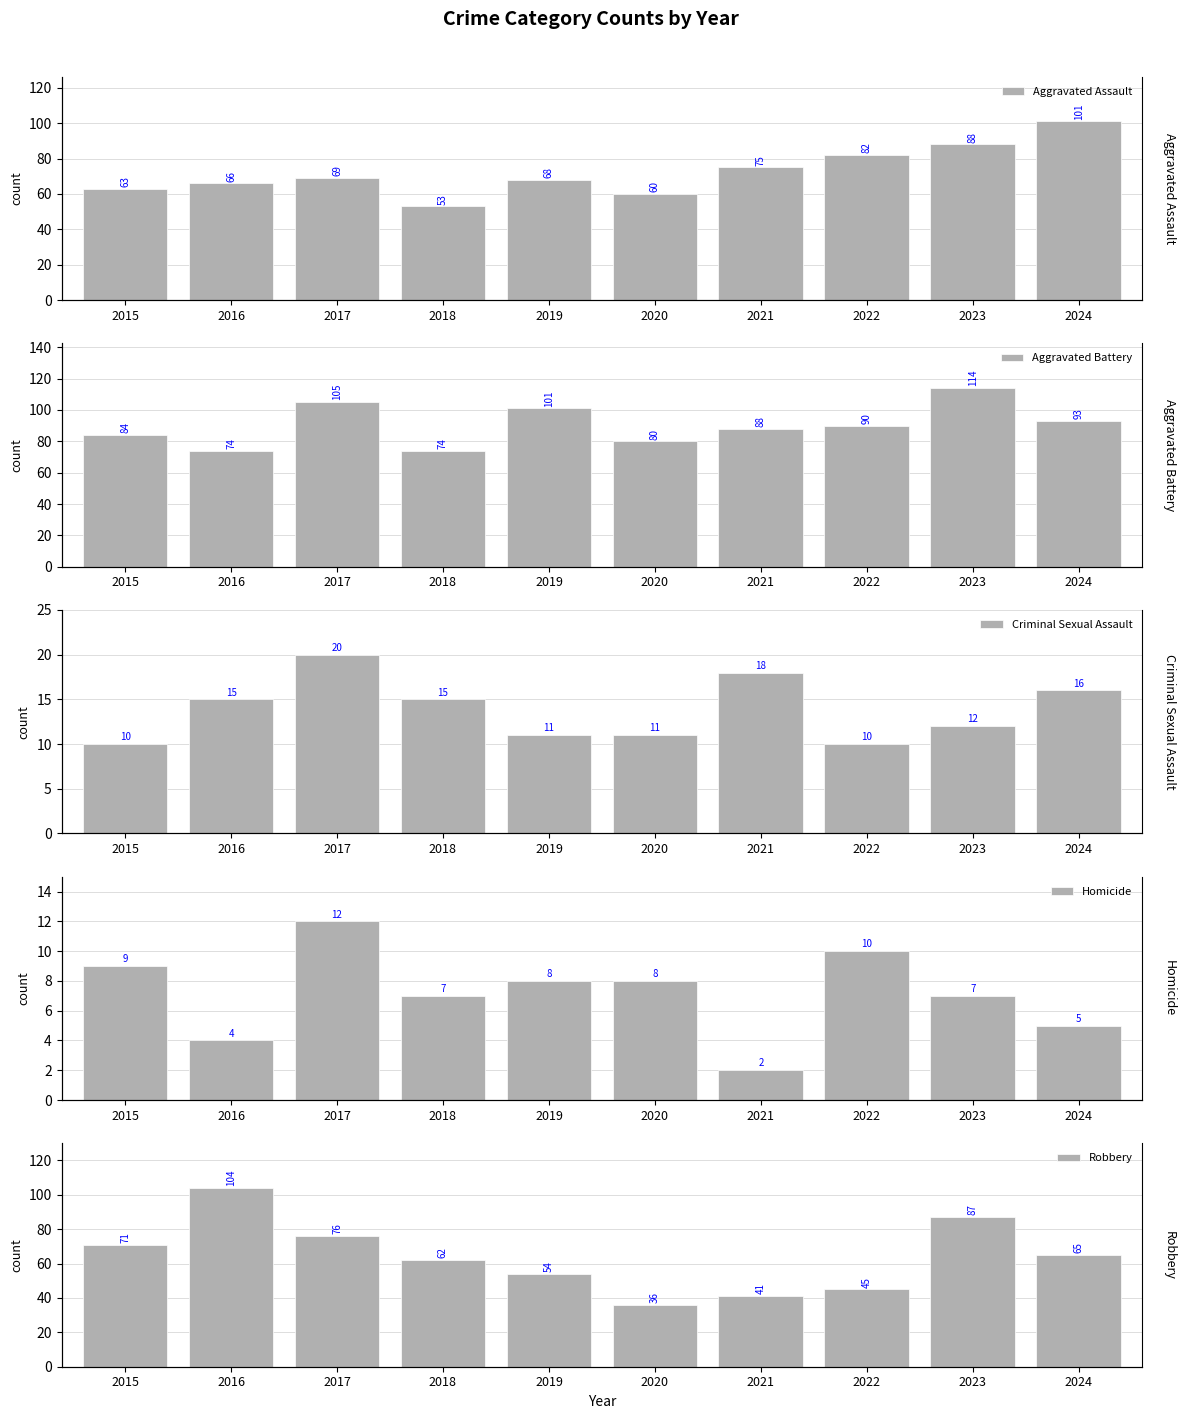

List the labels in order of Aggravated Assault value, largest first.

2024, 2023, 2022, 2021, 2017, 2019, 2016, 2015, 2020, 2018